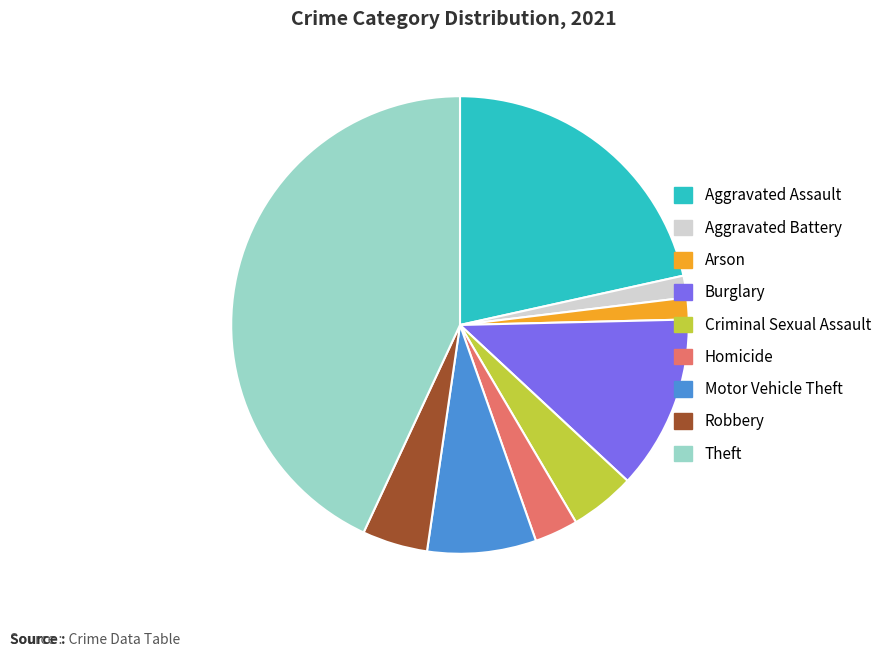

Does Robbery represent more than half of the total?

No